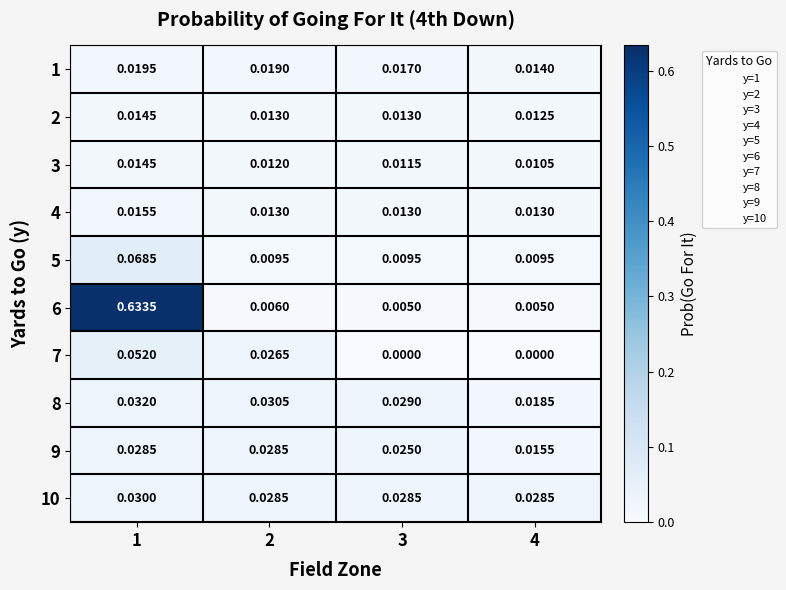

Is the value of 6 at 1 greater than the value of 8 at 2?

Yes